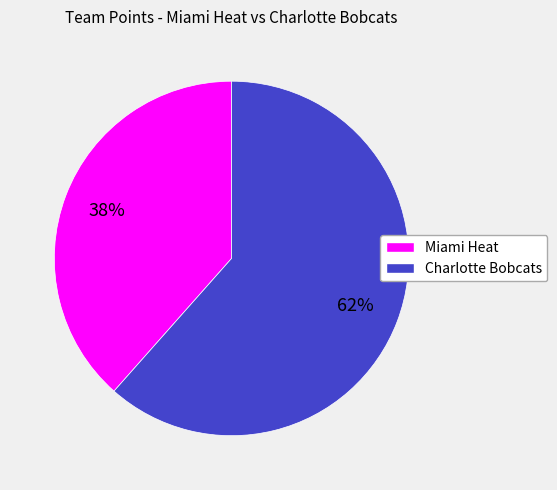

Between Charlotte Bobcats and Miami Heat, which is larger?

Charlotte Bobcats